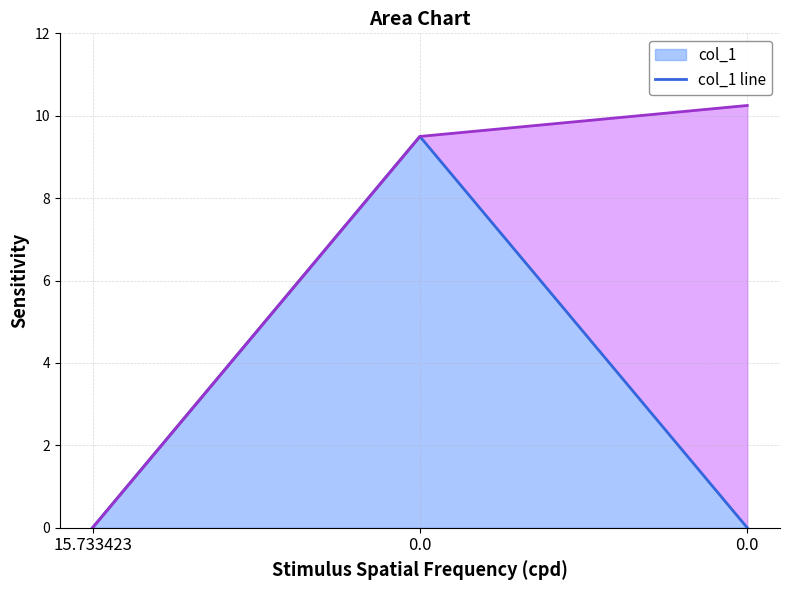

Is it true that col_1 line equals 9.5 at 0.0?

True